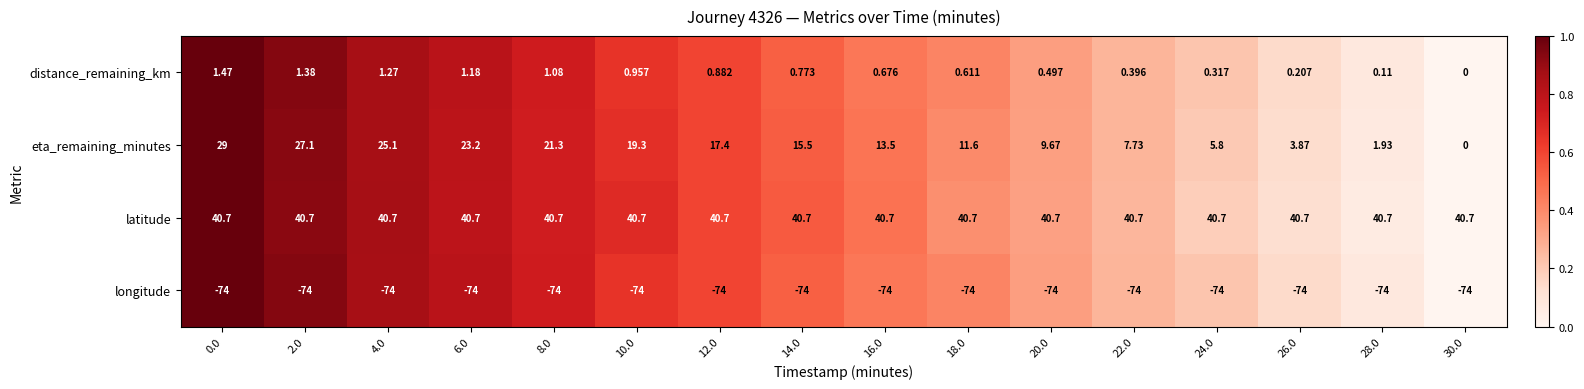

Which series has the largest range (max minus min)?

eta_remaining_minutes